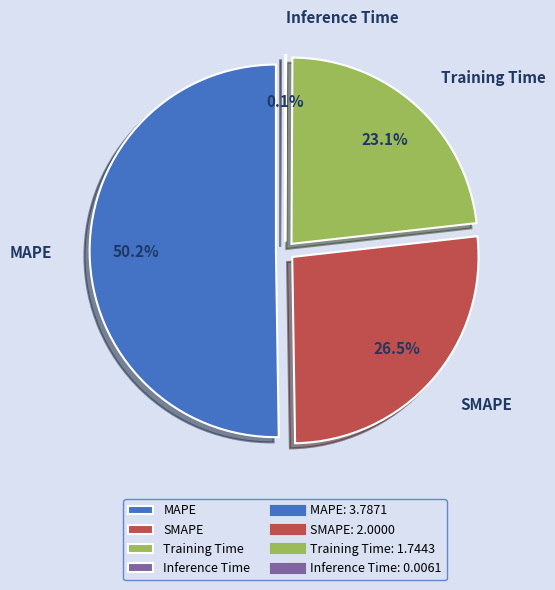

Which category accounts for the majority?

MAPE